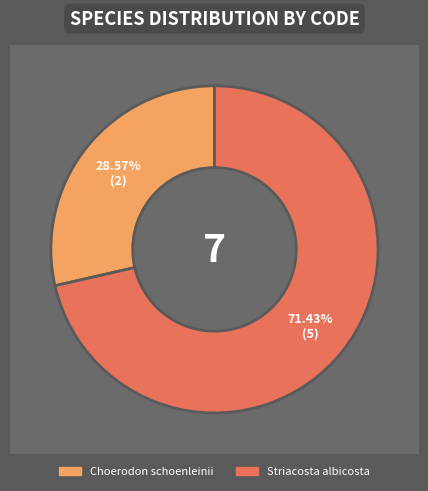

True or false: Striacosta albicosta accounts for 60% of the total.

False